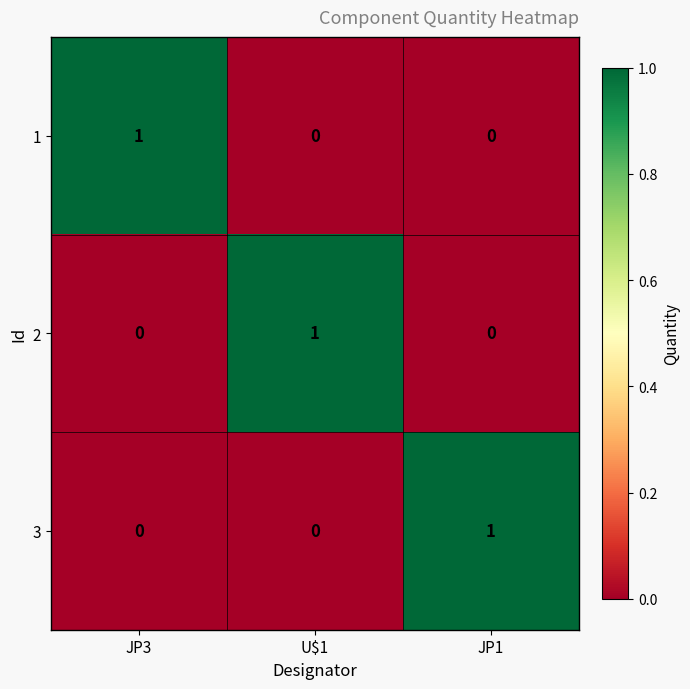

At how many categories does at least one series exceed 0?

3